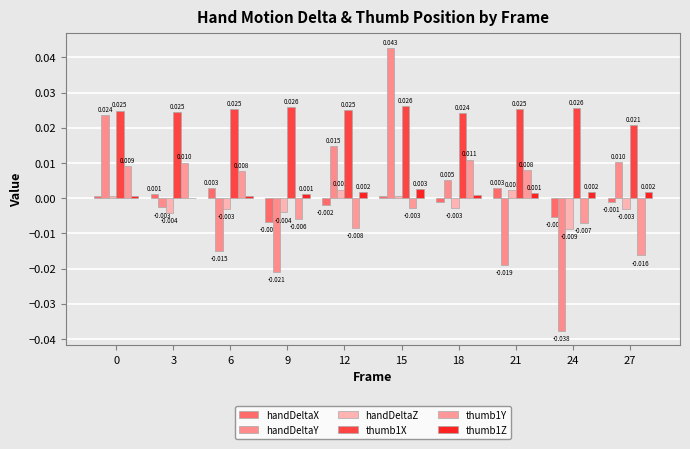

True or false: thumb1X has a value of 0.0 at 0.

False